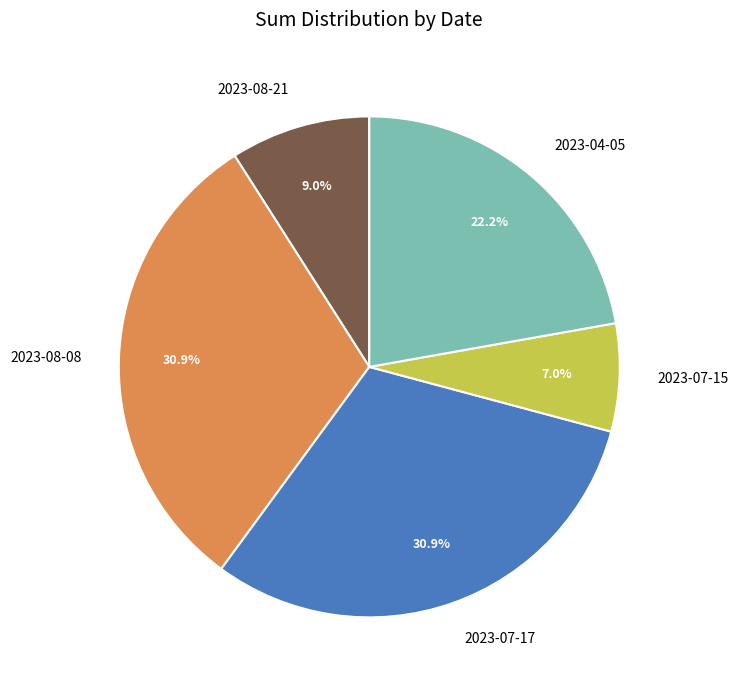

Count the number of slices in the pie.

5